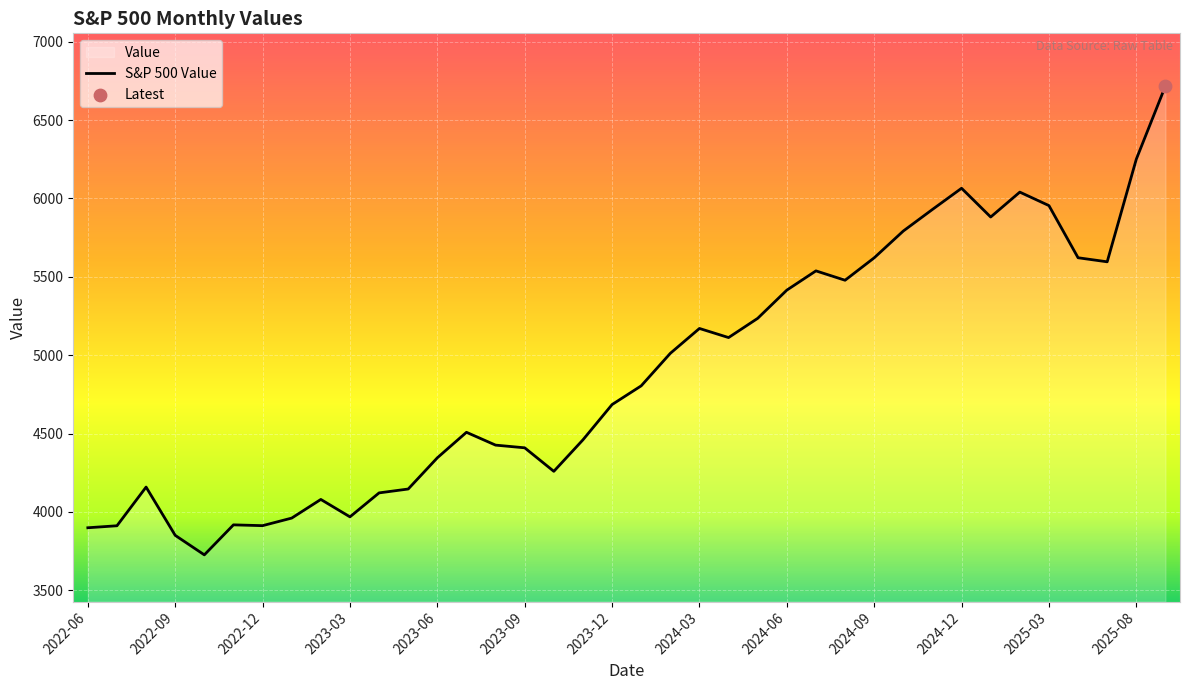

What is the change in value from 2024-01 to 2024-05?

+430.7